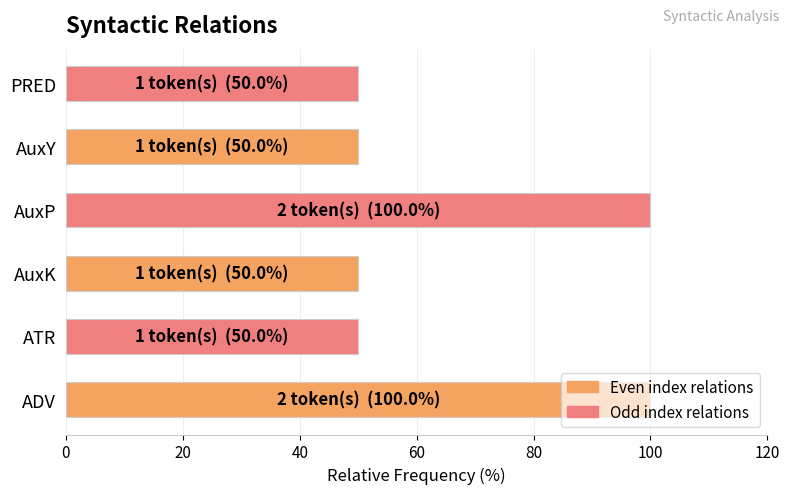

The chart shows a value of 72 at AuxK. True or false?

False